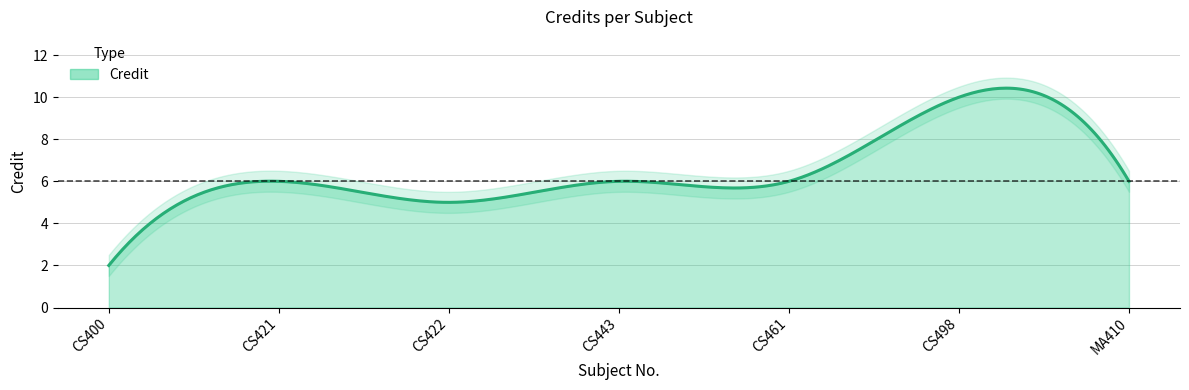

Which category has the lowest value across all series?

CS400